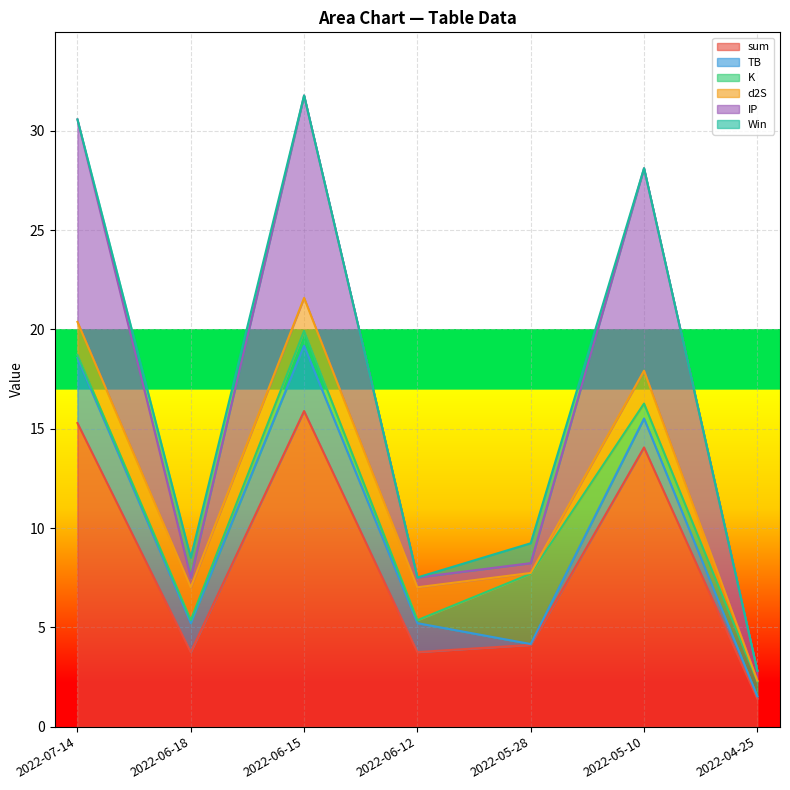

Which series has the largest range (max minus min)?

sum